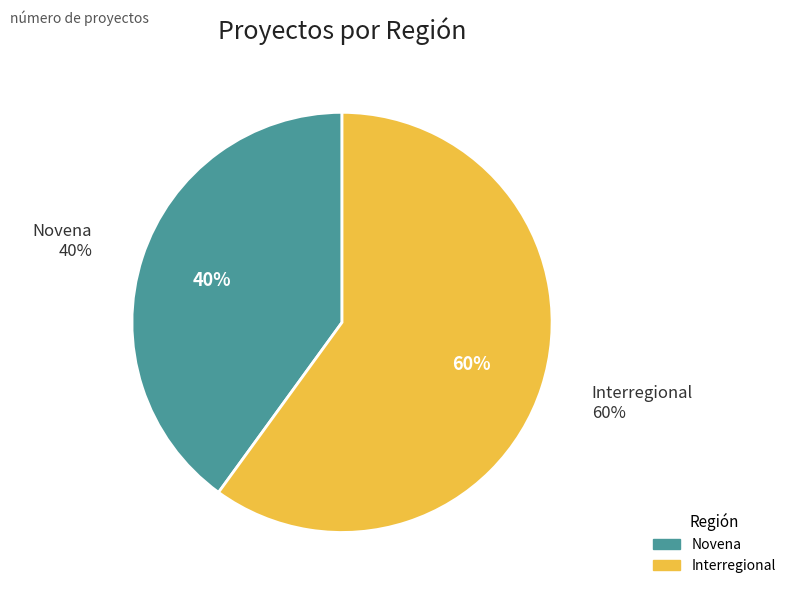

What percentage is the Novena slice, to the nearest percent?

40%